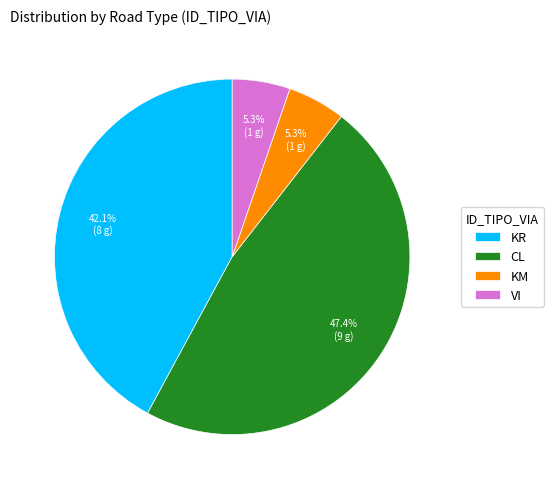

To the nearest percent, what portion does VI represent?

5%